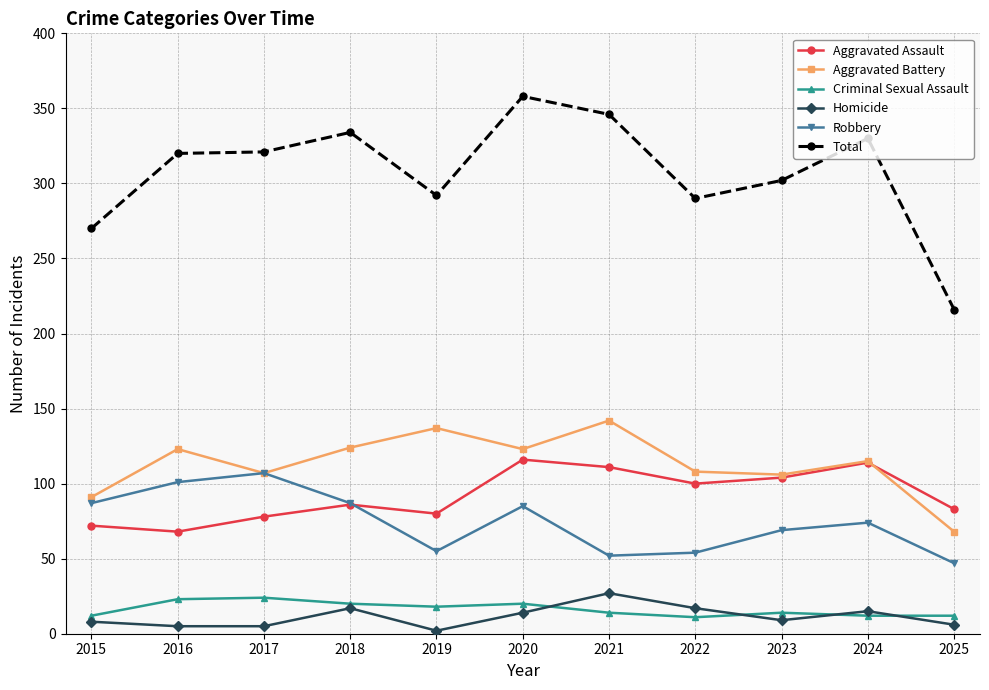

What is the greatest value displayed?

358